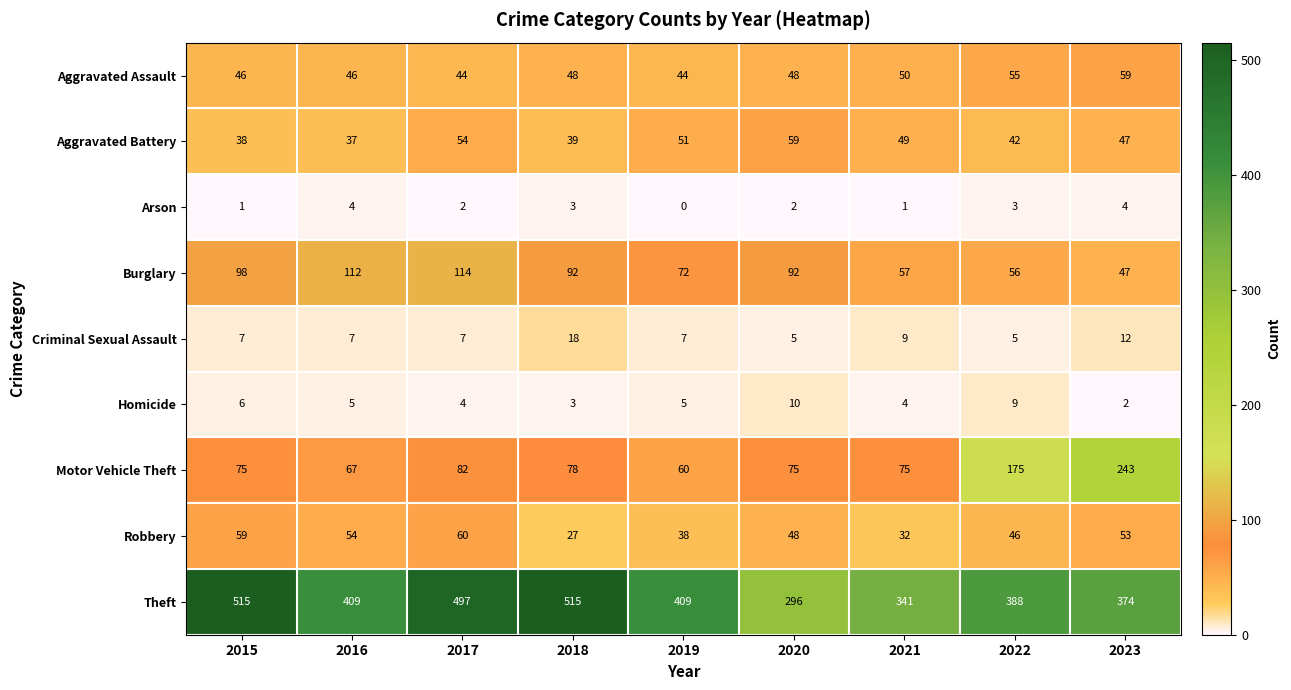

Rank the series at 2021 from lowest to highest value.

Arson, Homicide, Criminal Sexual Assault, Robbery, Aggravated Battery, Aggravated Assault, Burglary, Motor Vehicle Theft, Theft